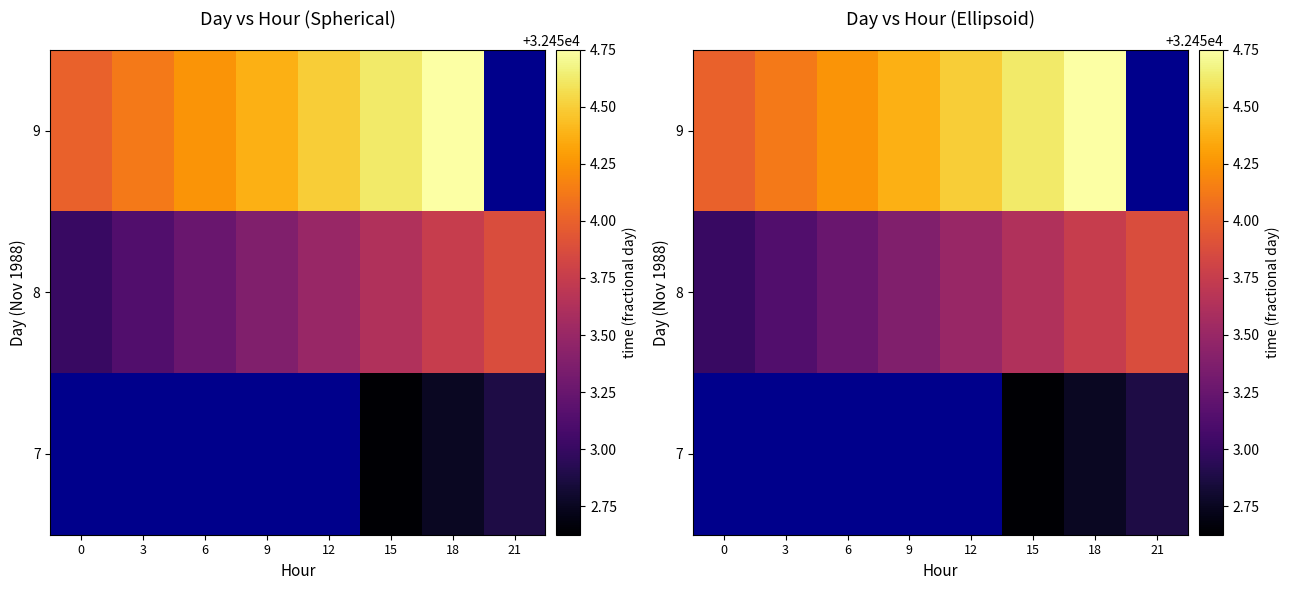

True or false: 9 has a value of 32454.2 at 6.

True